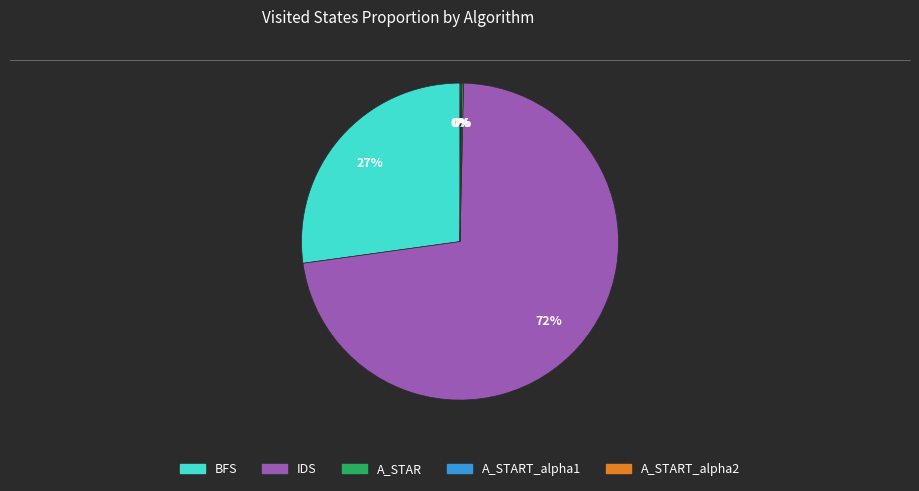

To the nearest percent, what is the average slice percentage?

20%